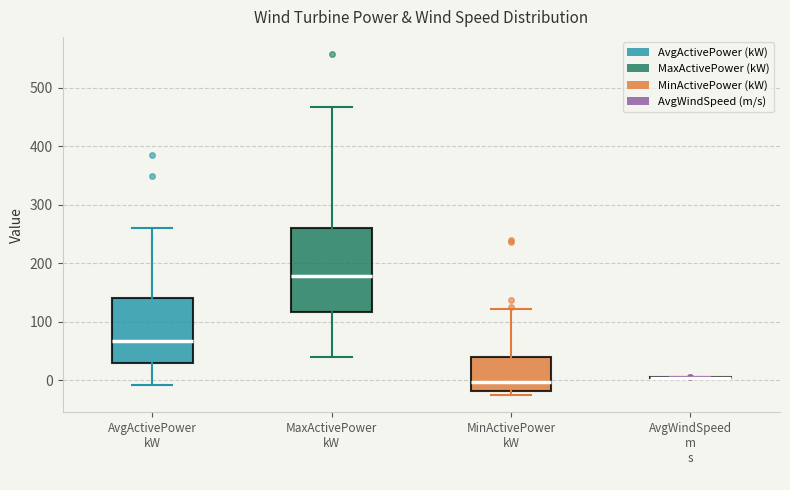

Reading left to right, read every box against the y-axis: the position of its median line, the range the box covers, and the ends of its whiskers. The values are not printed on the chart, so give them approximately, as read against the axis.

AvgActivePower kW: median 70, box 30 to 140, whiskers -10 to 260
MaxActivePower kW: median 180, box 120 to 260, whiskers 40 to 470
MinActivePower kW: median 0, box -20 to 40, whiskers -30 to 120
AvgWindSpeed m s: box collapsed to a line at 0, whiskers 0 to 10